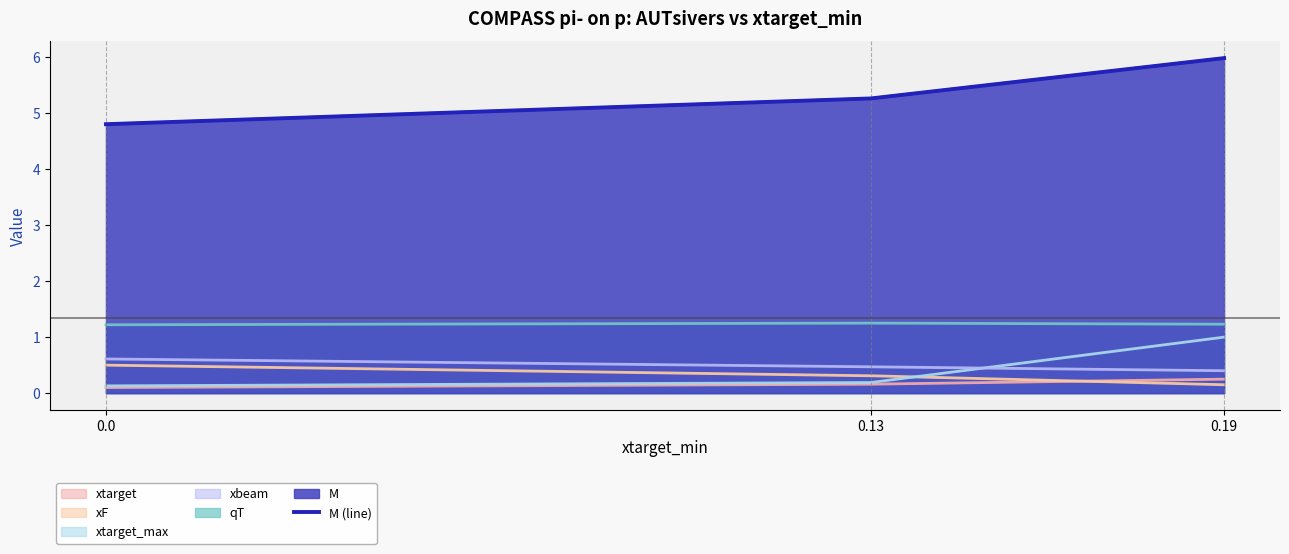

The value at 0.19 is 6.0. True or false?

True